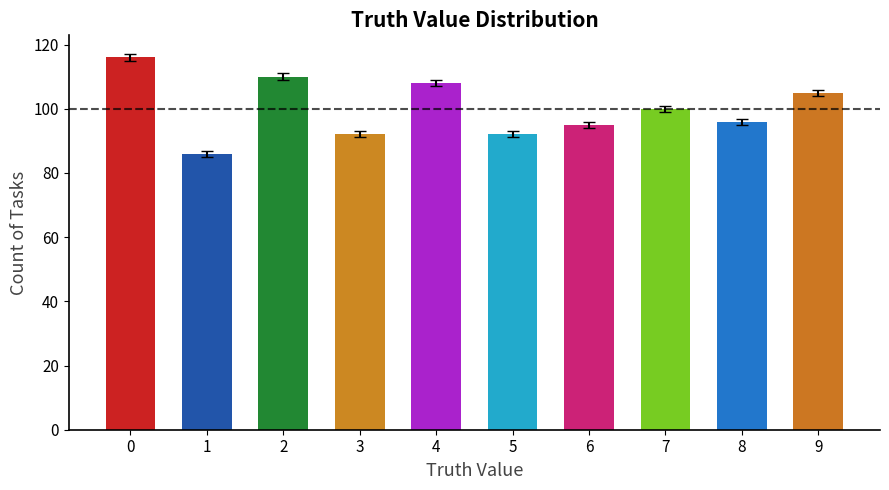

At which category does the chart reach its minimum across all series?

1